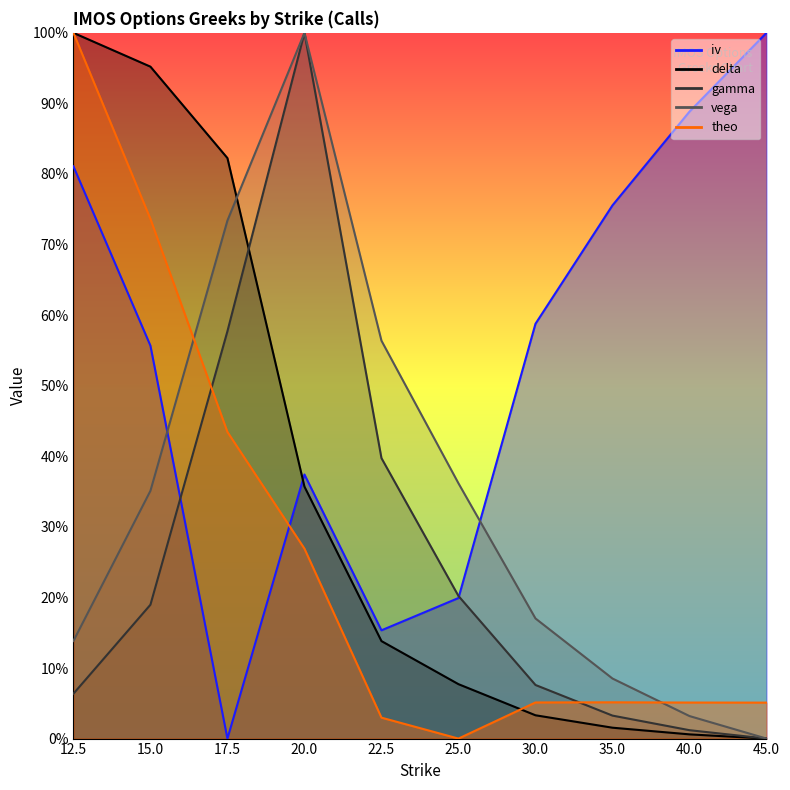

Rank the series by their maximum value, from lowest to highest.

iv, delta, gamma, vega, theo